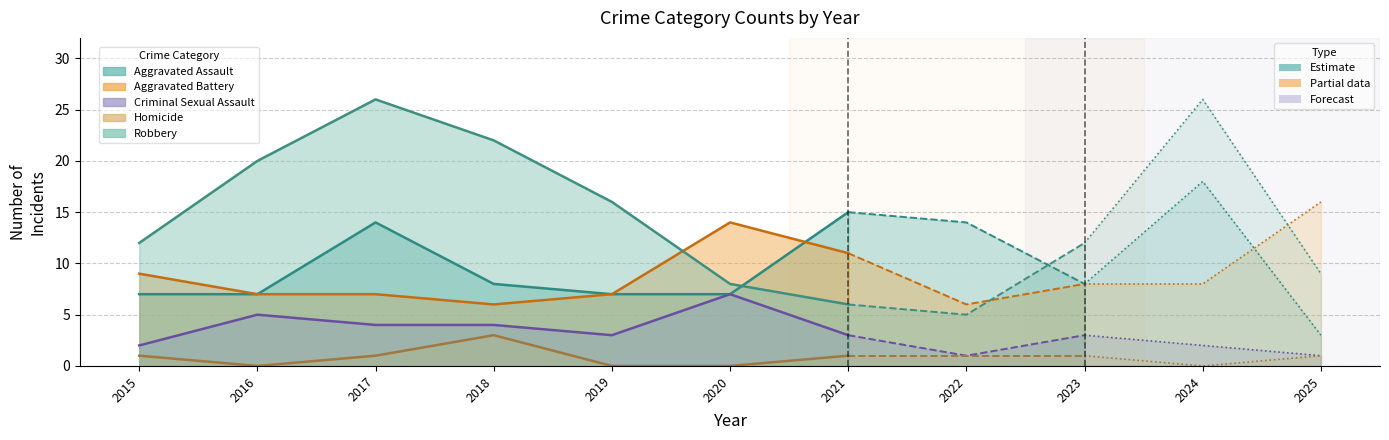

True or false: Criminal Sexual Assault and Aggravated Battery cross at least once.

False